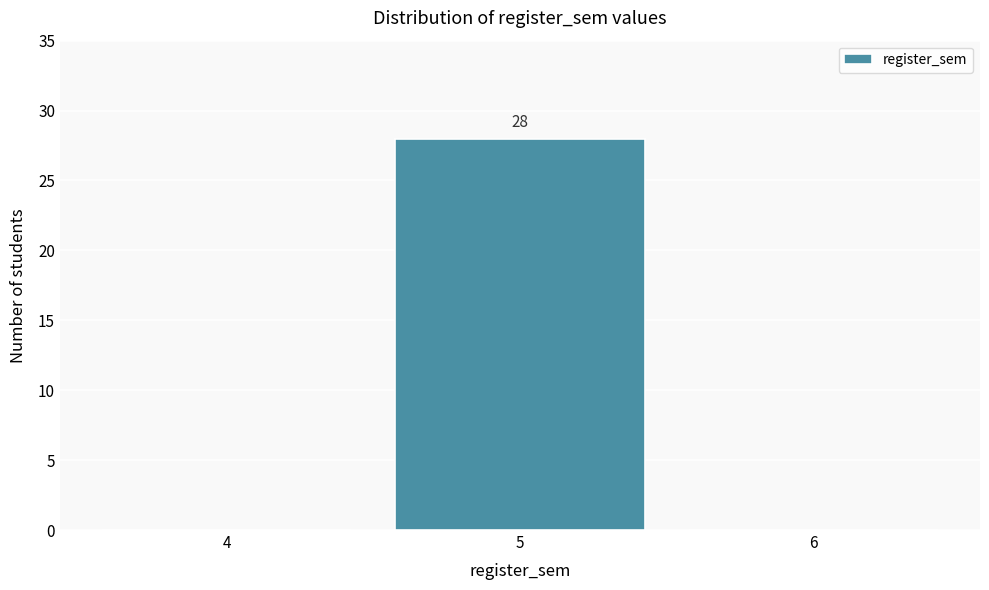

Reading left to right, transcribe all the data shown in this chart.

4=0	5=28	6=0